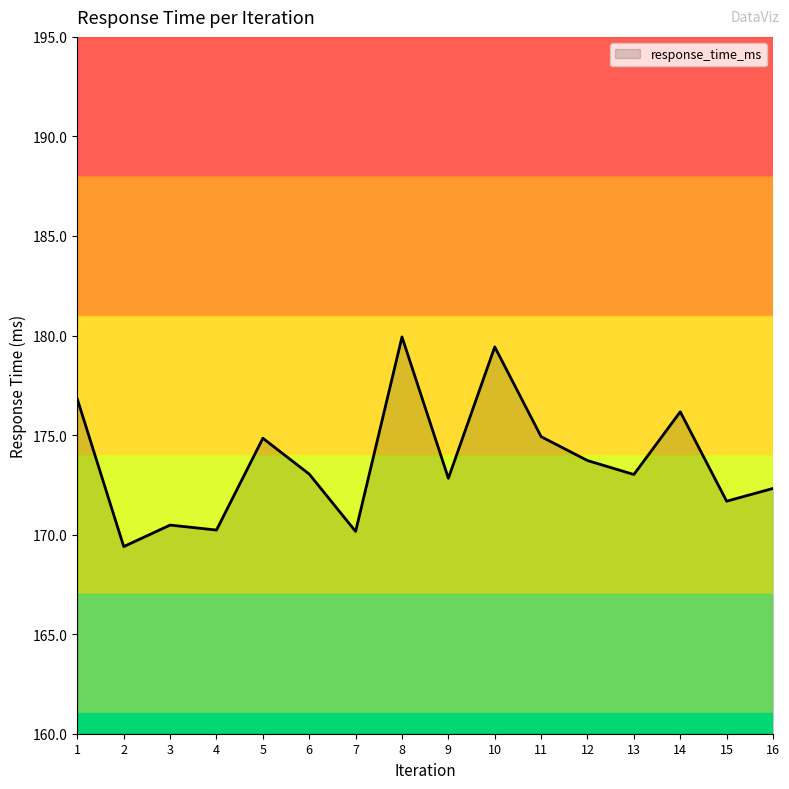

What is the change in value from 1 to 12?

-3.1